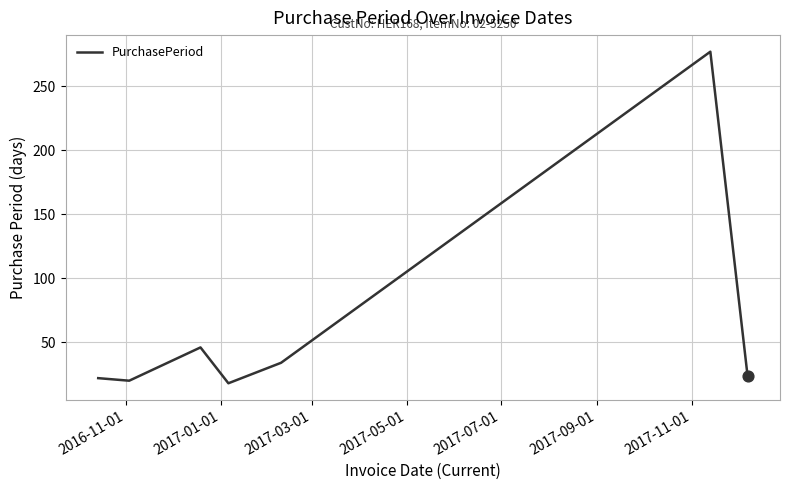

What is the average value?

63